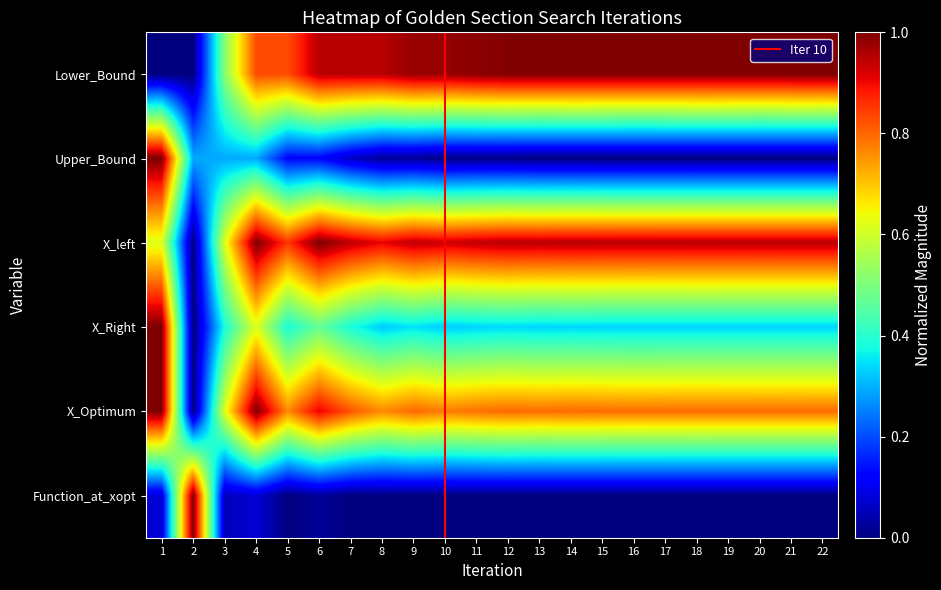

What is the sum of all X_left values?

19.2